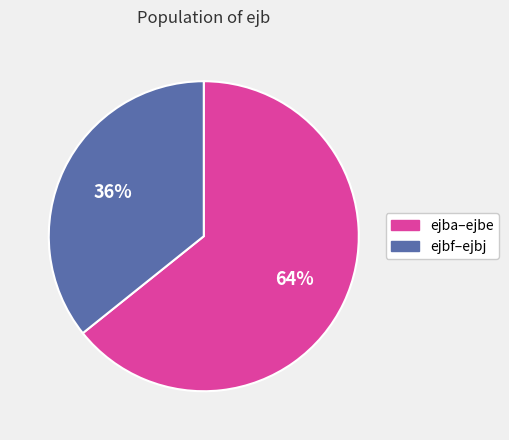

Is it true that ejbf–ejbj is 30% of the pie?

False